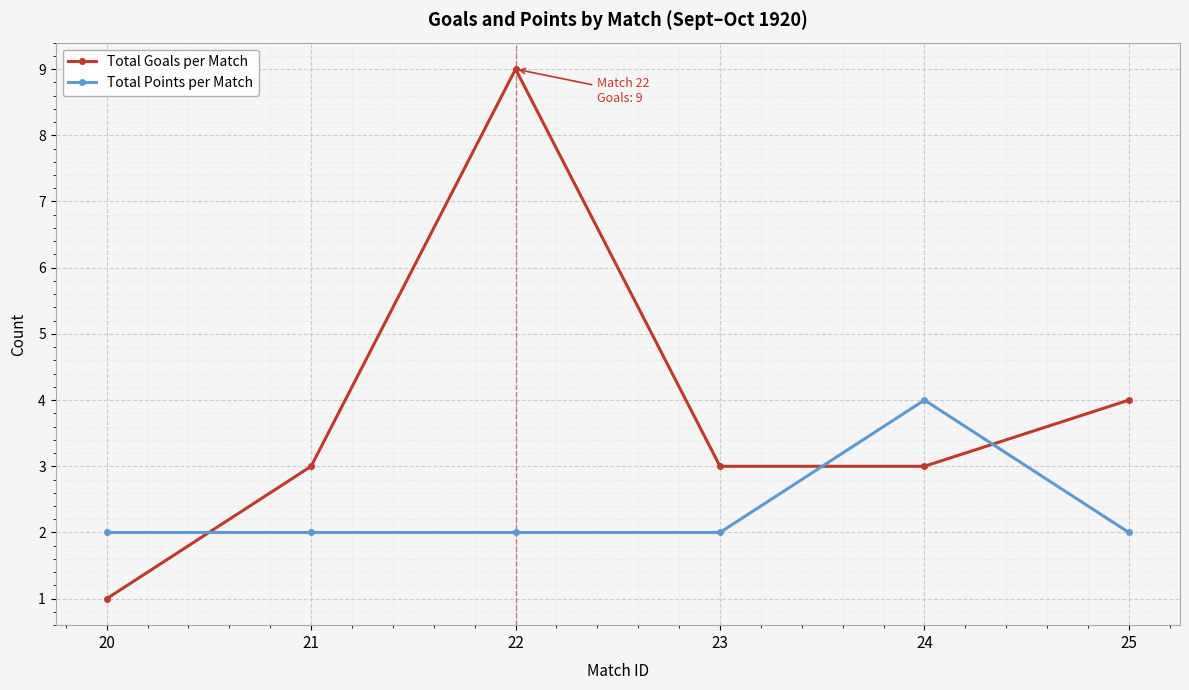

What are all the series names shown in the legend?

Total Goals per Match, Total Points per Match